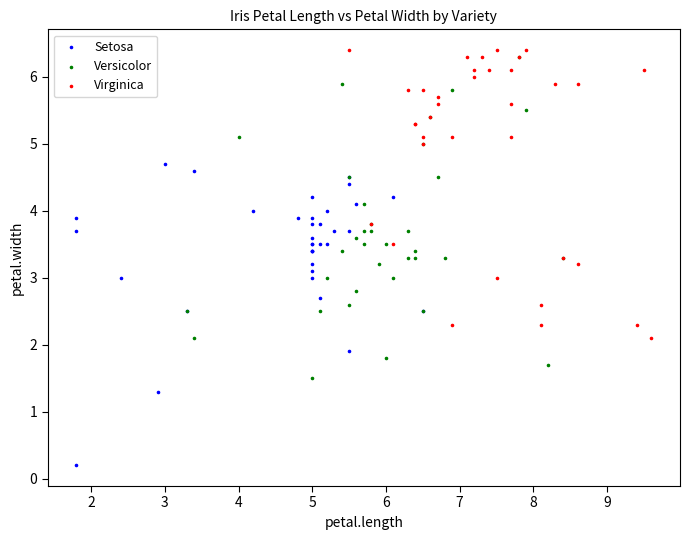

What are all the series names shown in the legend?

Setosa, Versicolor, Virginica